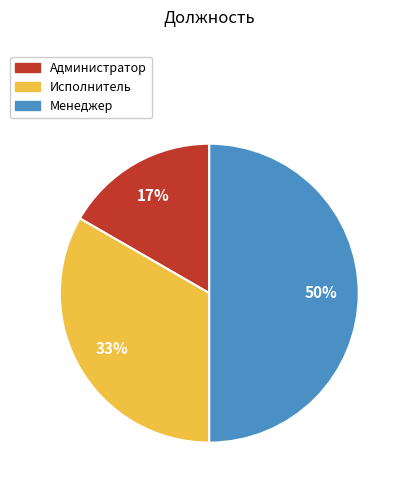

True or false: Менеджер accounts for 41% of the total.

False